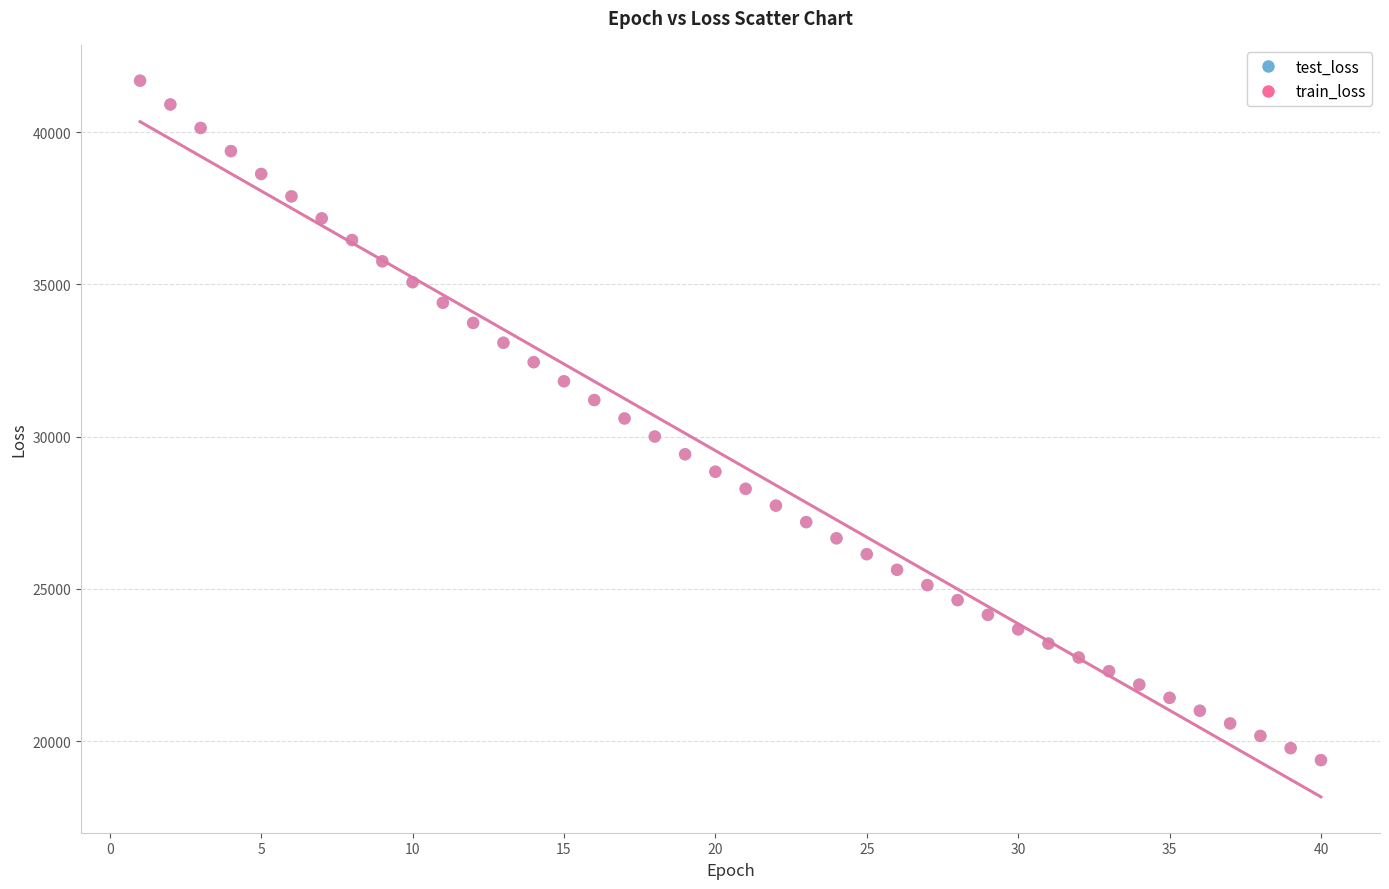

What are all the series names shown in the legend?

test_loss, train_loss